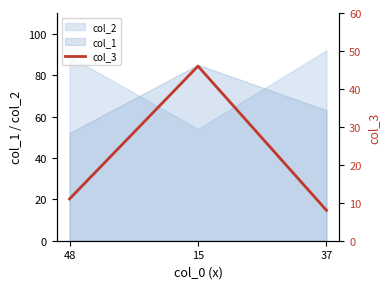

Where is col_1 nearest to the value 68?

37